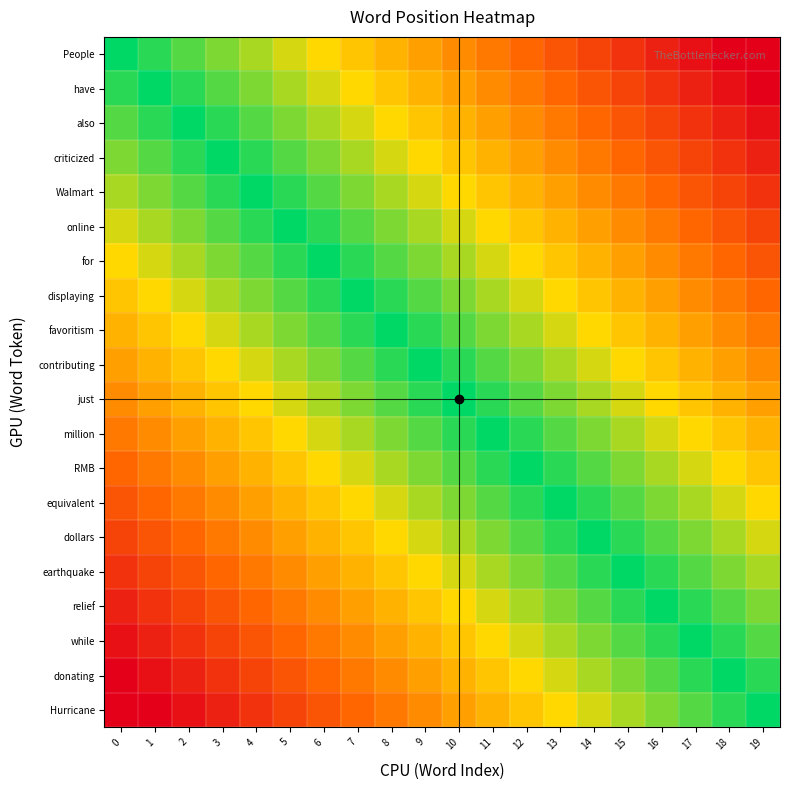

At which category is the sum across all series the highest?

9